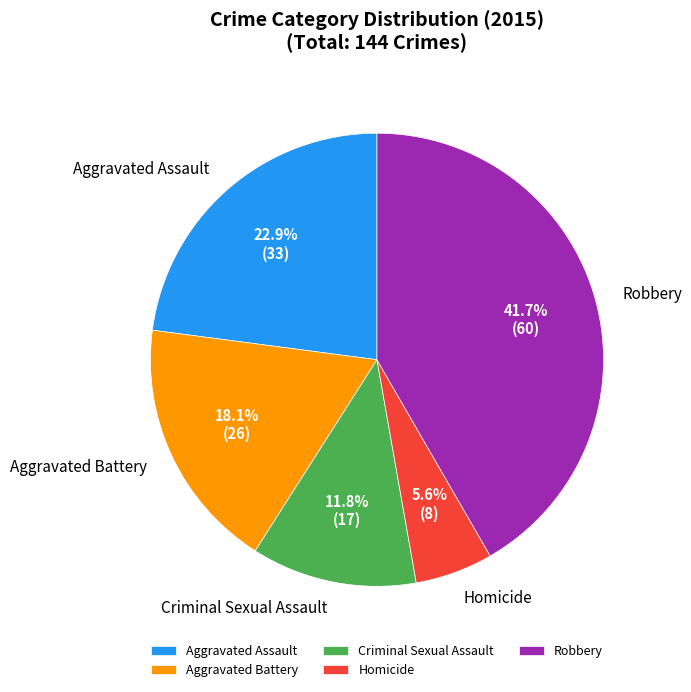

Which slice is the smallest?

Homicide